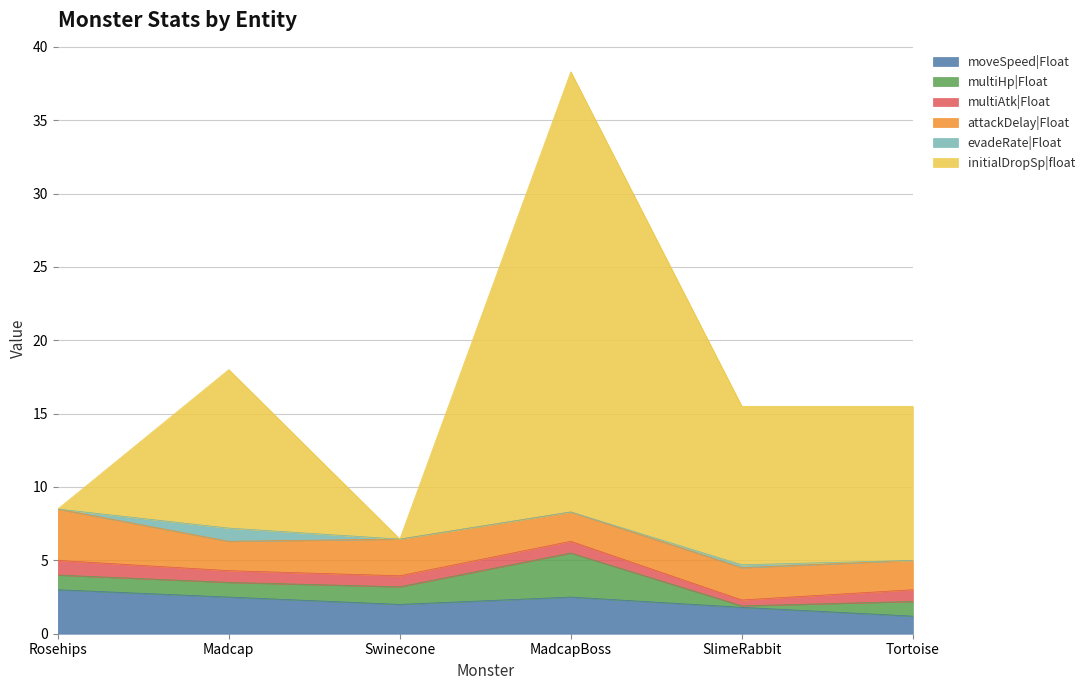

What is the highest value of the initialDropSp|float series?

30.0